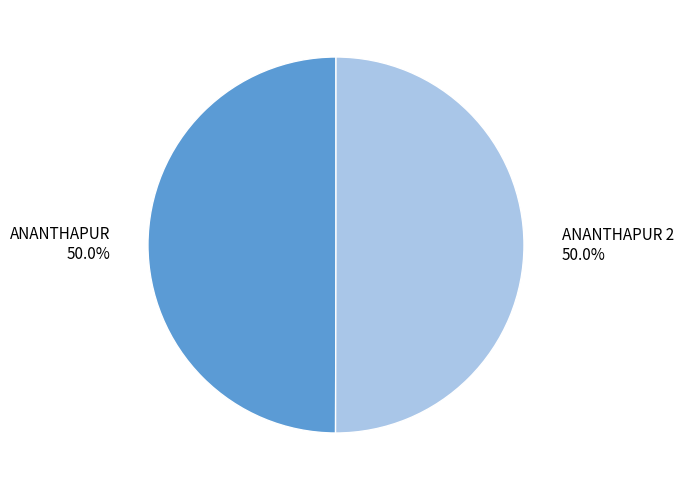

What percentage is NOT represented by ANANTHAPUR 2?

50.0%